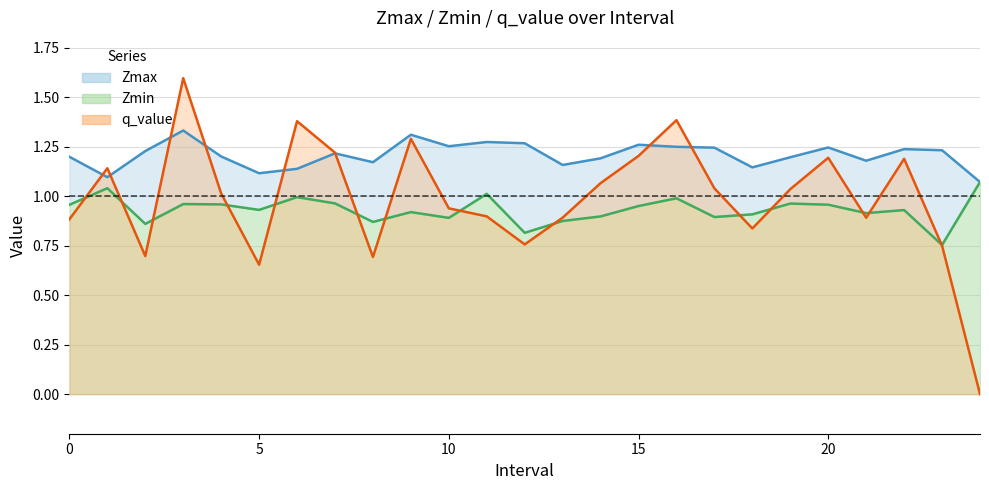

Reading left to right, extract all data points from this chart.

Zmax: 1.2	1.1	1.2	1.3	1.2	1.1	1.1	1.2	1.2	1.3	1.3	1.3	1.3	1.2	1.2	1.3	1.2	1.2	1.1	1.2	1.2	1.2	1.2	1.2	1.1
Zmin: 1.0	1.0	0.9	1.0	1.0	0.9	1.0	1.0	0.9	0.9	0.9	1.0	0.8	0.9	0.9	1.0	1.0	0.9	0.9	1.0	1.0	0.9	0.9	0.8	1.1
q_value: 0.9	1.1	0.7	1.6	1.0	0.7	1.4	1.2	0.7	1.3	0.9	0.9	0.8	0.9	1.1	1.2	1.4	1.0	0.8	1.0	1.2	0.9	1.2	0.8	-0.0